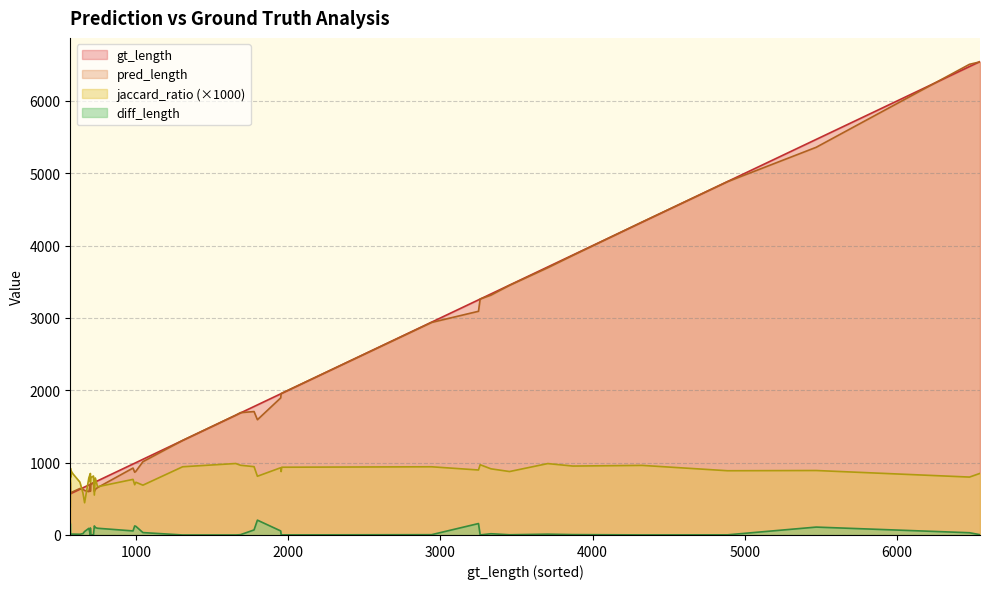

At which category does diff_length reach its first local peak?

4